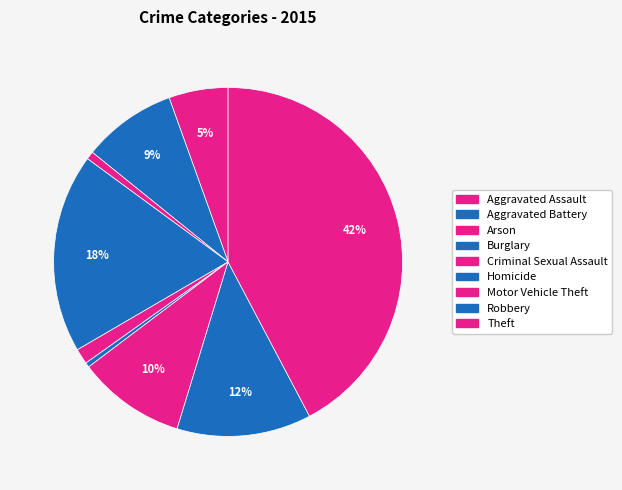

How many segments does this pie chart have?

9